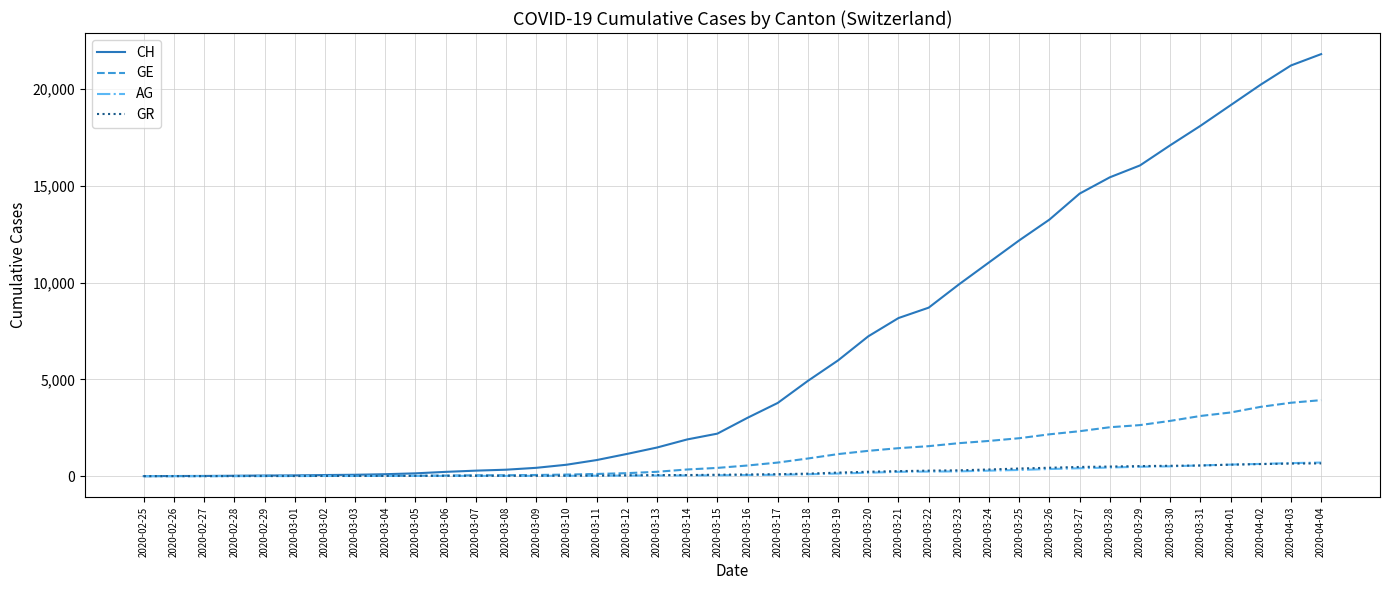

Which series has the widest spread of values?

CH